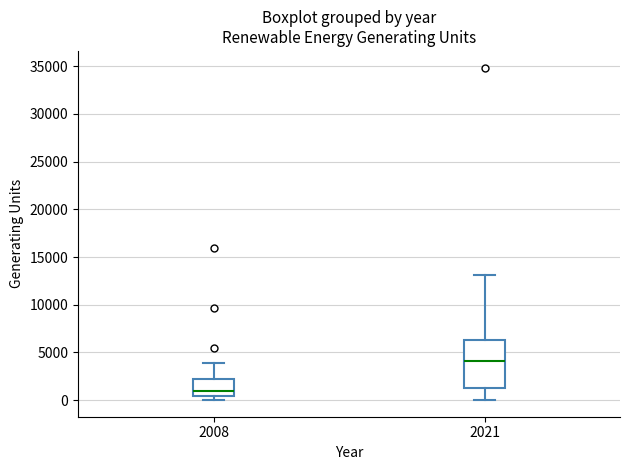

Where is the lower edge of the box at x = 2021 on the y-axis? The values are not printed on the chart, so give them approximately, as read against the axis.

1500